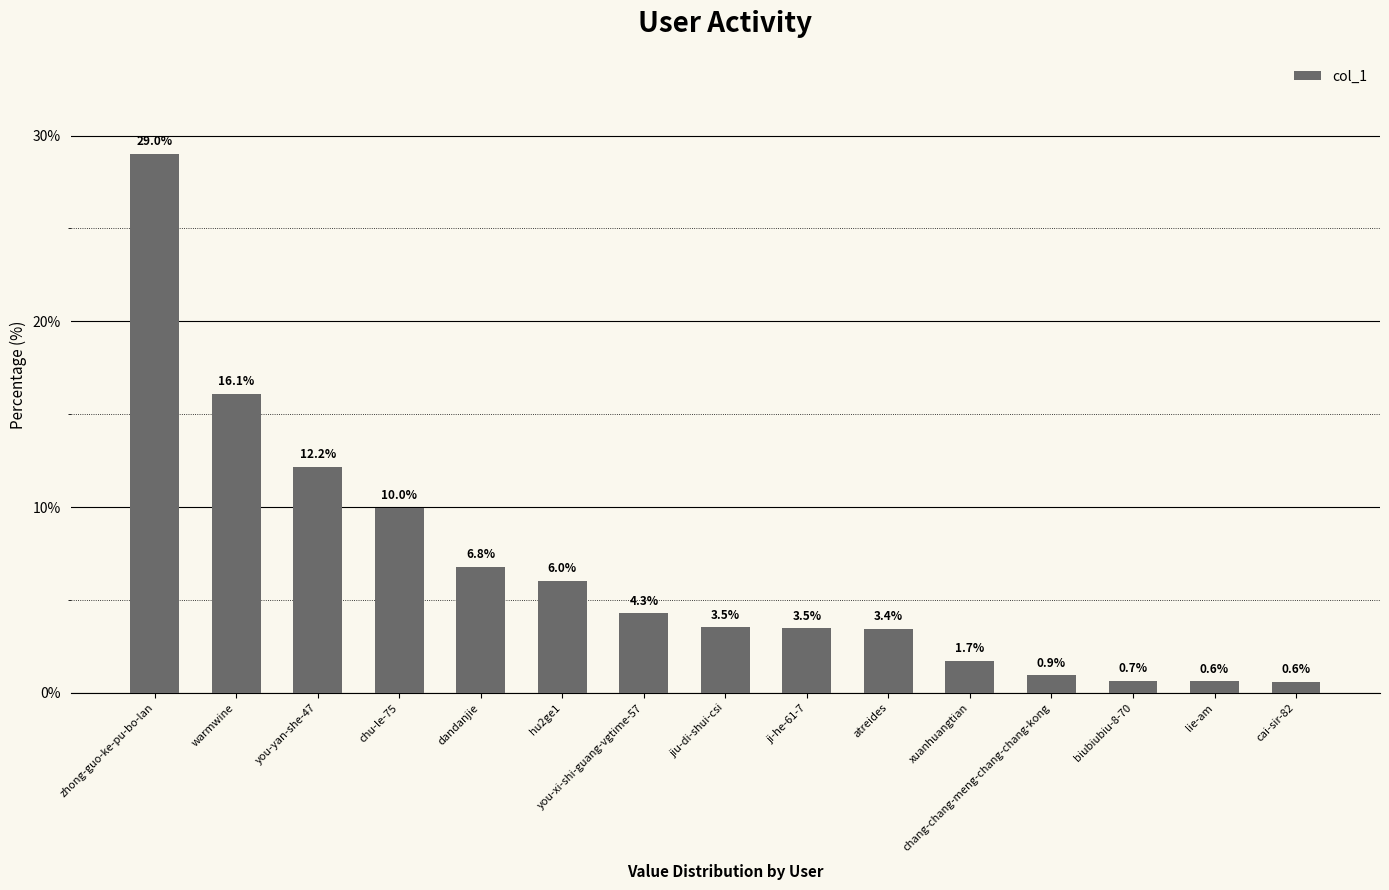

What is the minimum value shown in the chart?

0.6